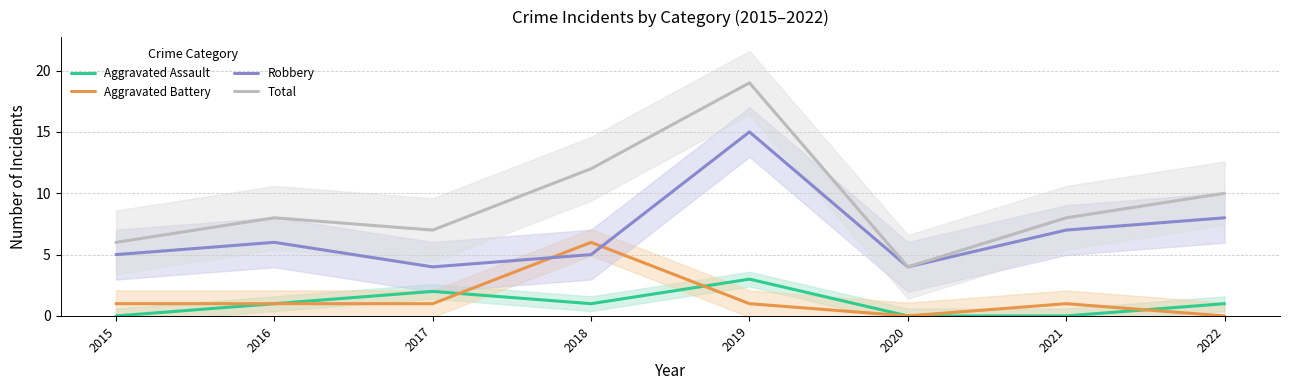

At which category does Total reach its first local peak?

2016